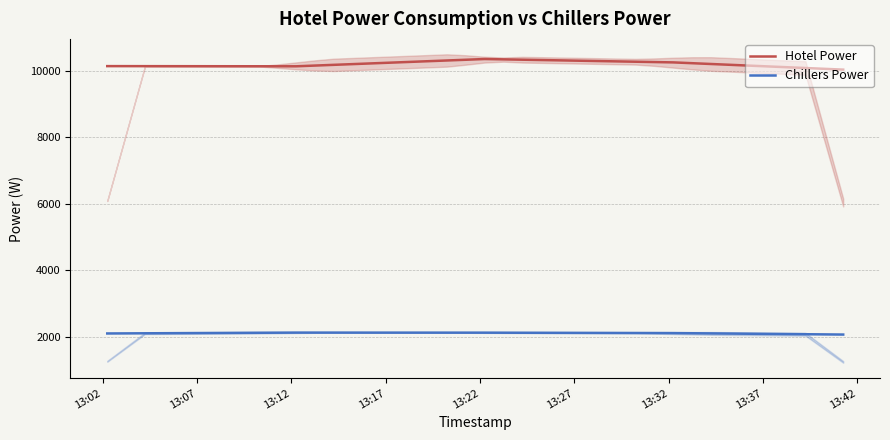

What is the highest value of the Hotel Power series?

10361.6